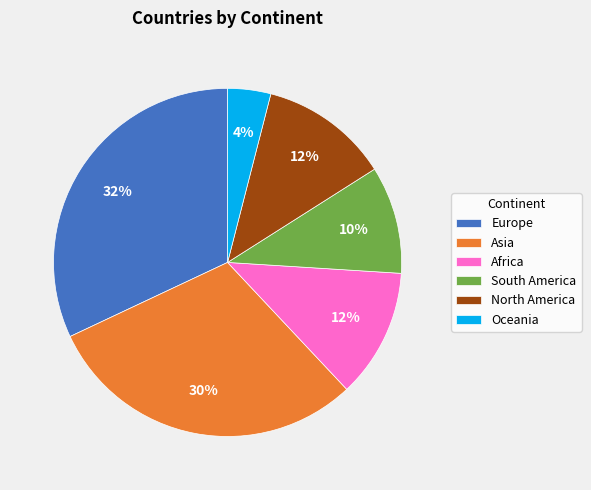

To the nearest percent, what is the difference between the largest and smallest slice percentages?

28%